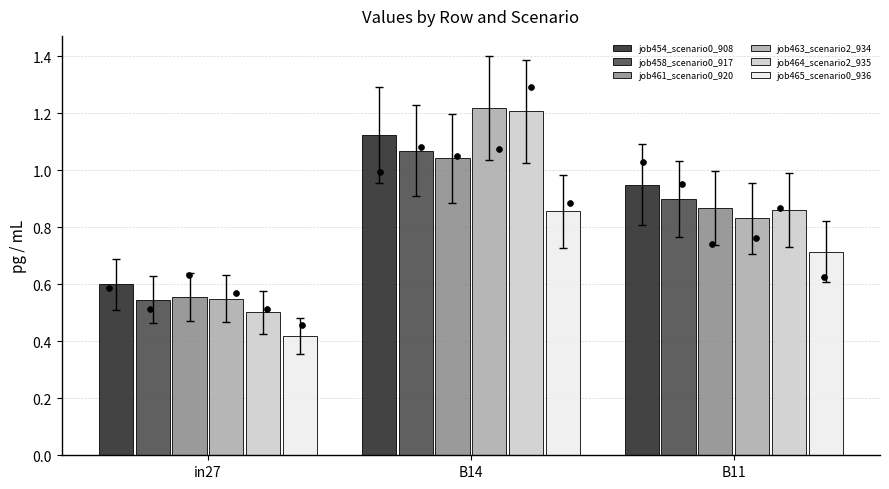

What are all the series names shown in the legend?

job454_scenario0_908, job458_scenario0_917, job461_scenario0_920, job463_scenario2_934, job464_scenario2_935, job465_scenario0_936